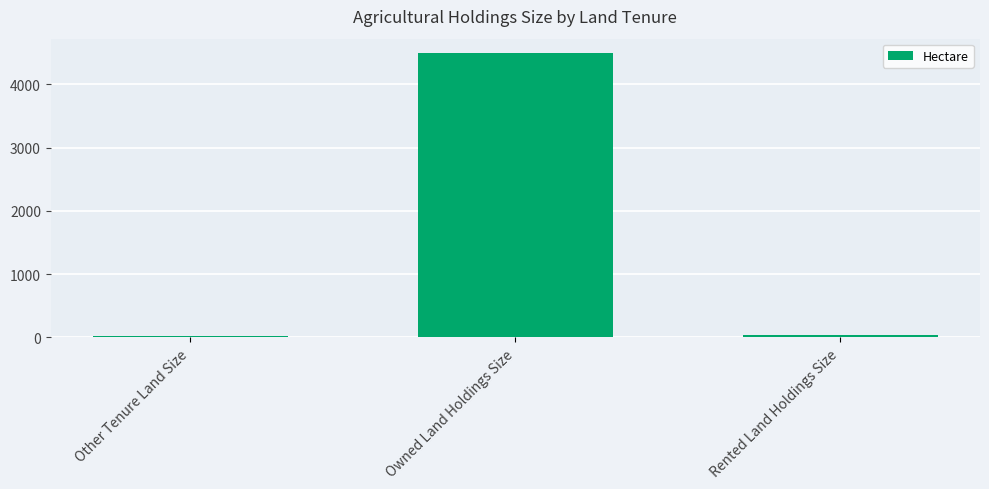

At which label is the value closest to 2258?

Rented Land Holdings Size